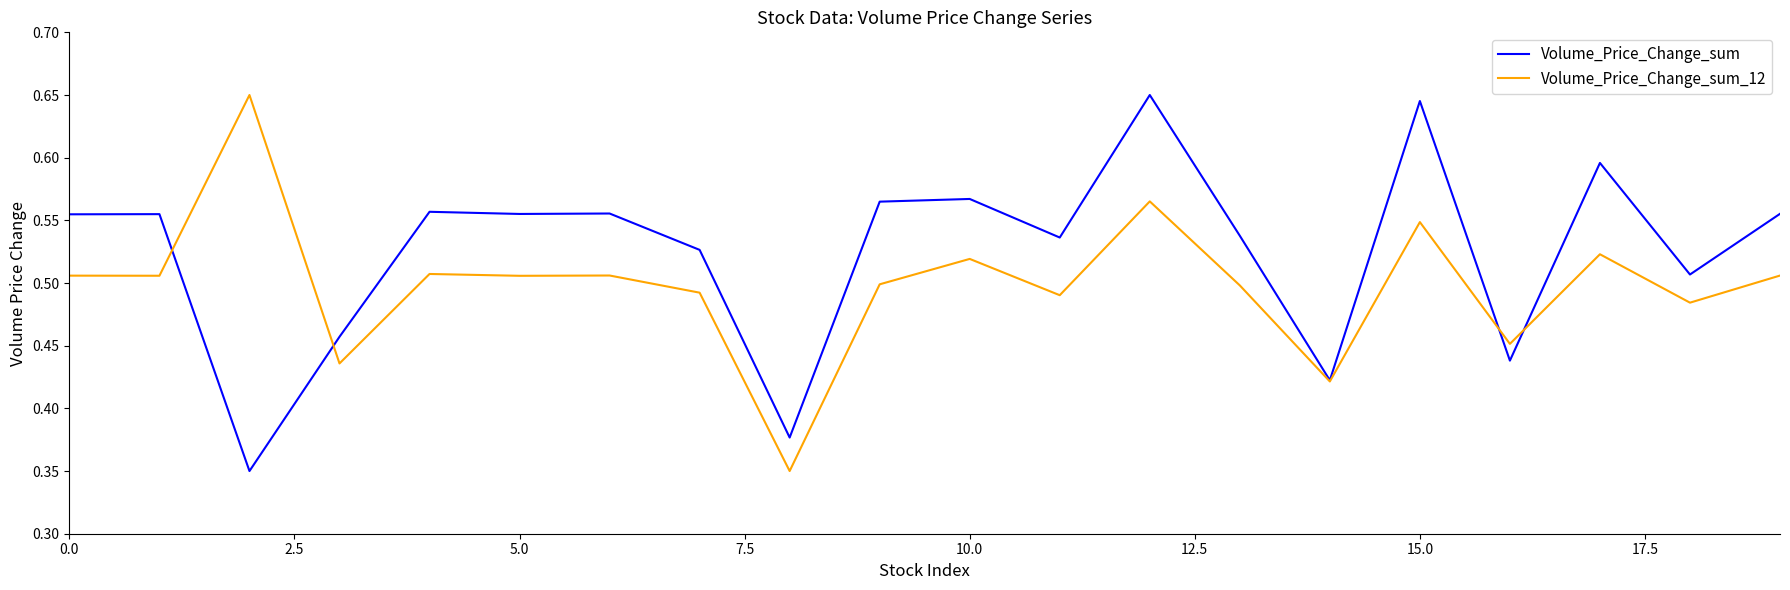

Which series has the largest total across all categories?

Volume_Price_Change_sum